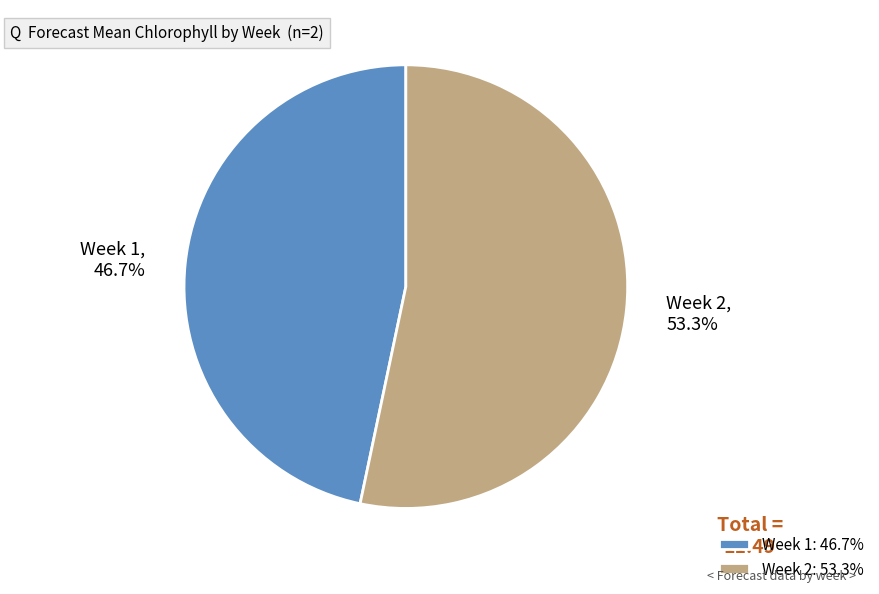

How many segments does this pie chart have?

2